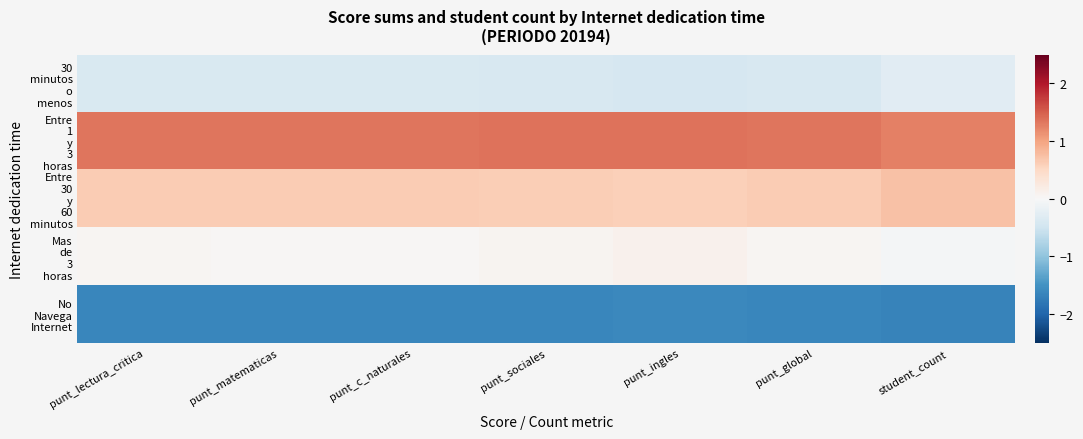

What is the maximum value shown in the chart?

1.4